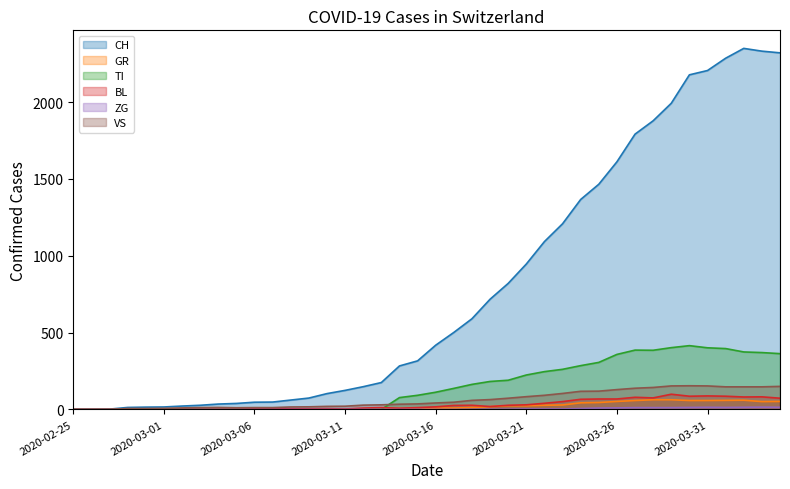

The value of ZG at 2020-02-25 is 0. True or false?

True